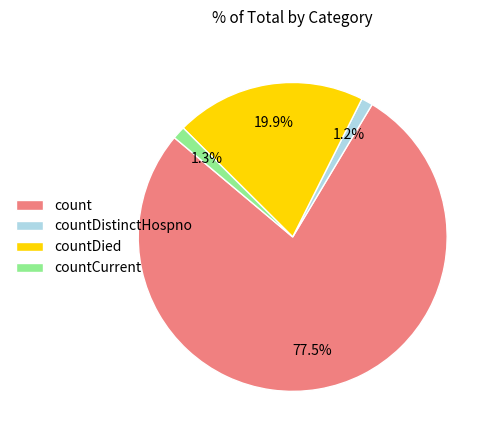

Is it true that count is 63% of the pie?

False